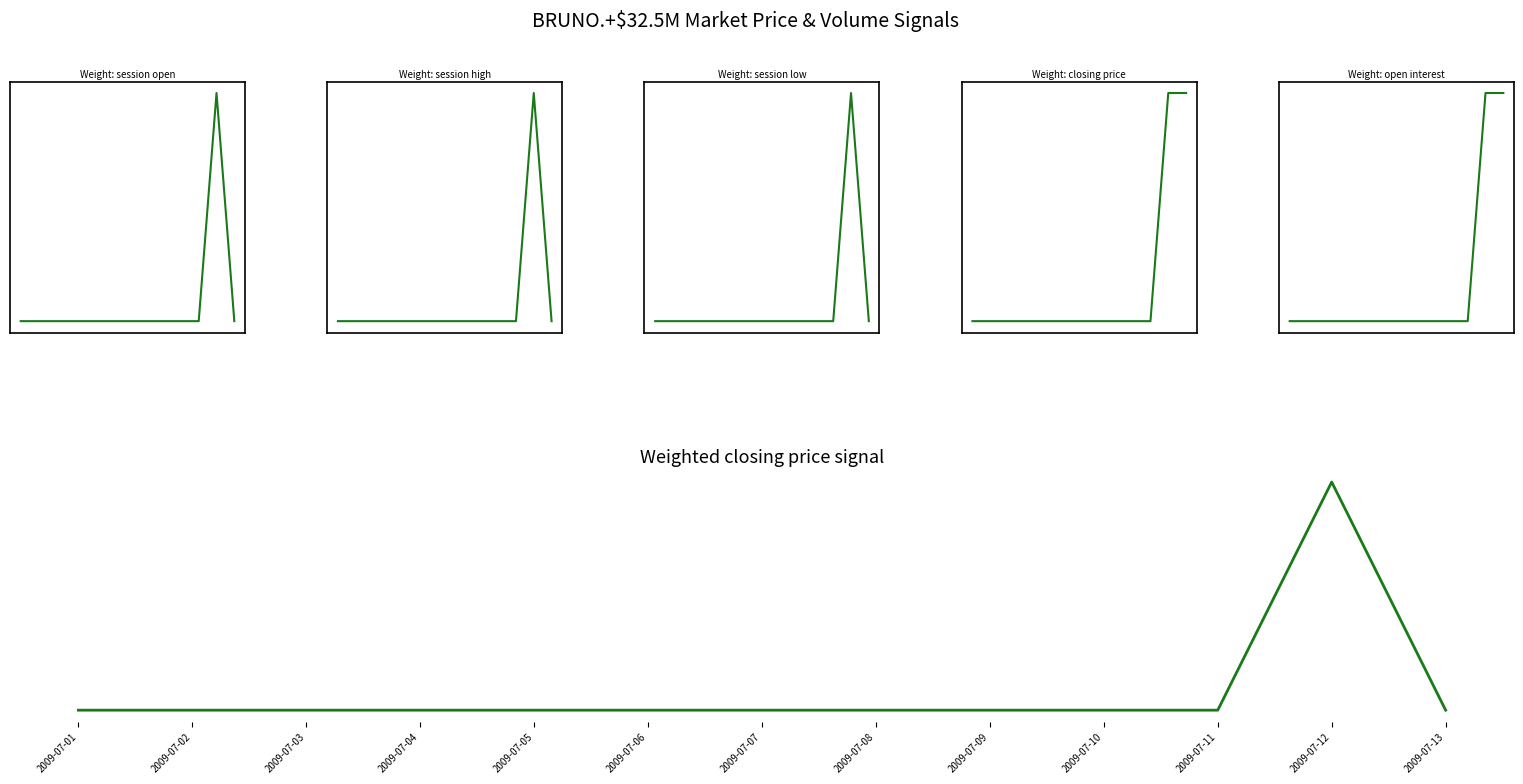

Where is closing price nearest to the value 0?

2009-07-01